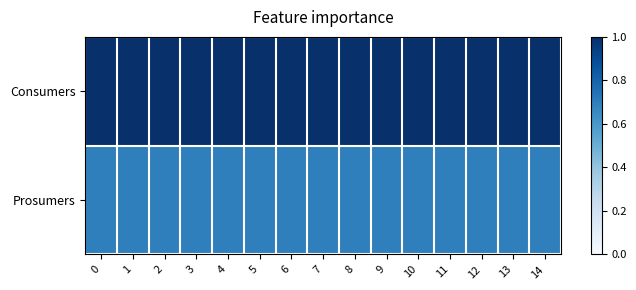

Between 6 and 14, which series saw the biggest shift?

row_0